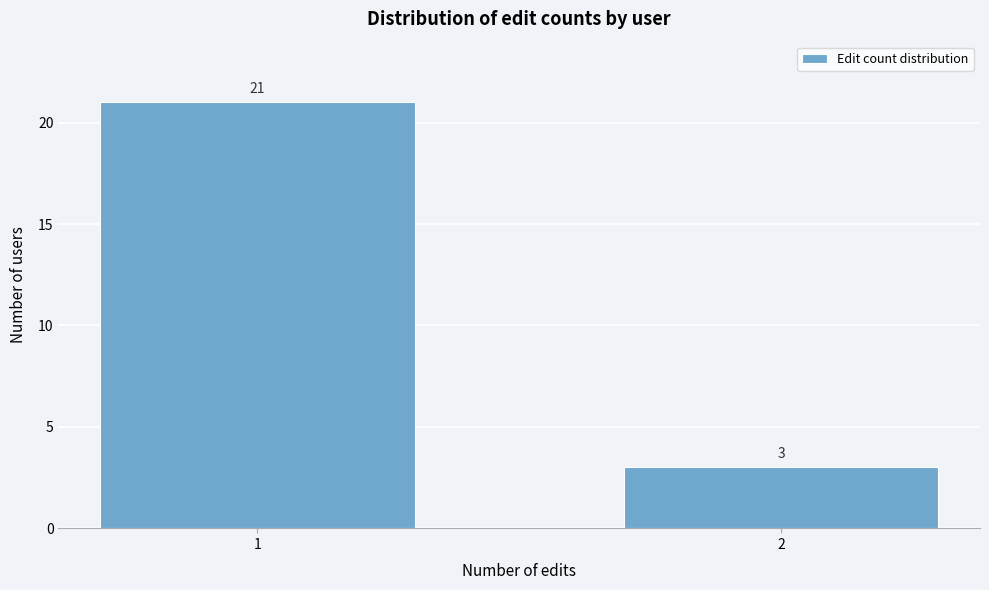

Reading left to right, what are all the values shown in this chart?

1=21	2=3